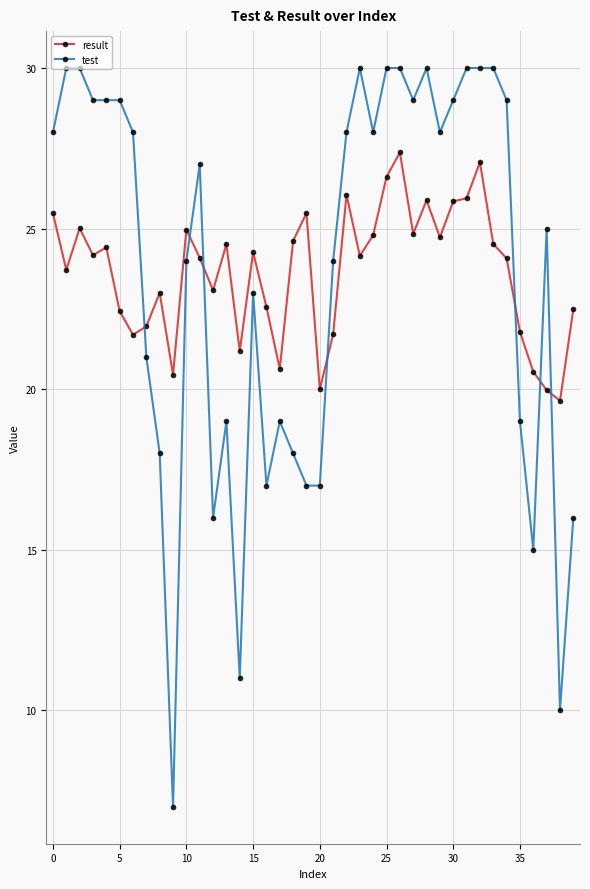

How many categories are shown in the chart?

40